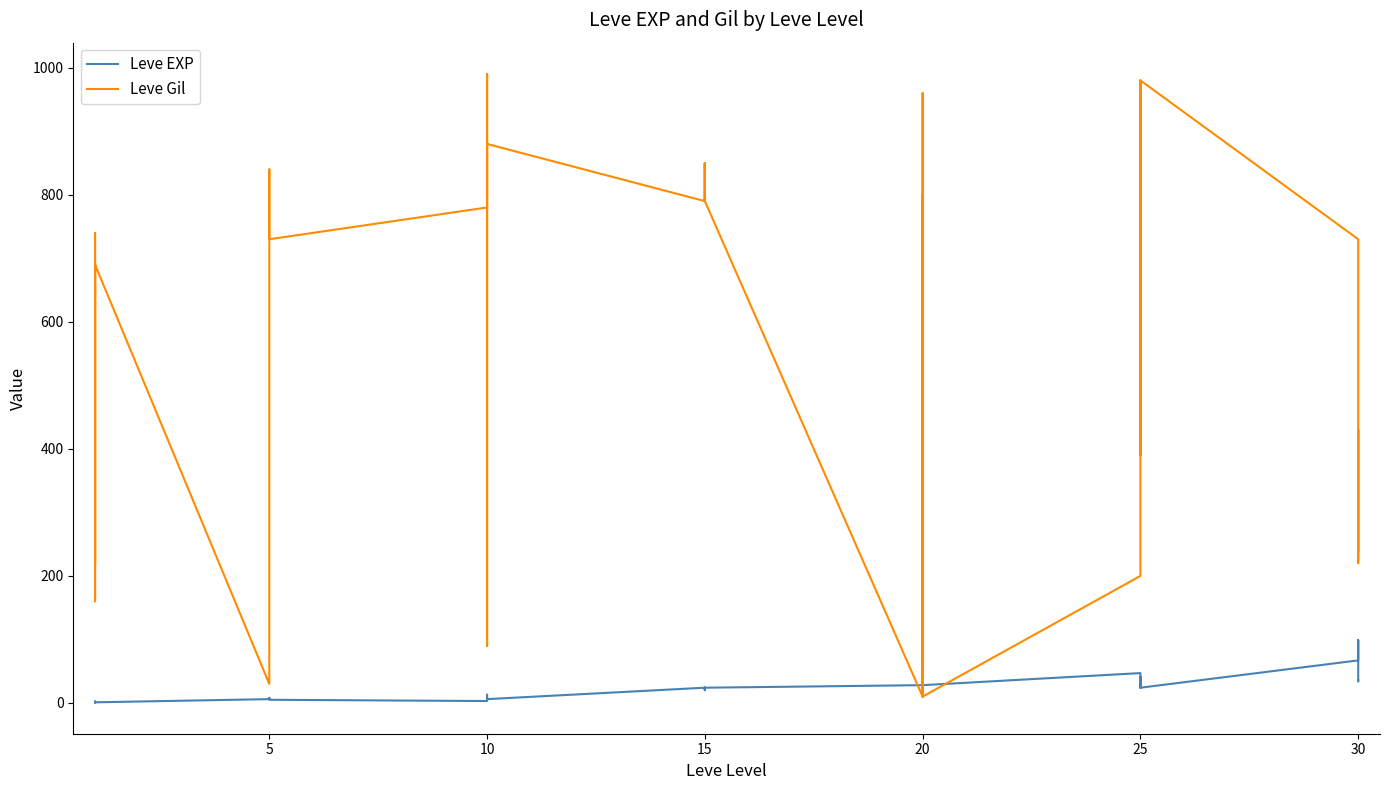

Which series has the largest total across all categories?

Leve Gil